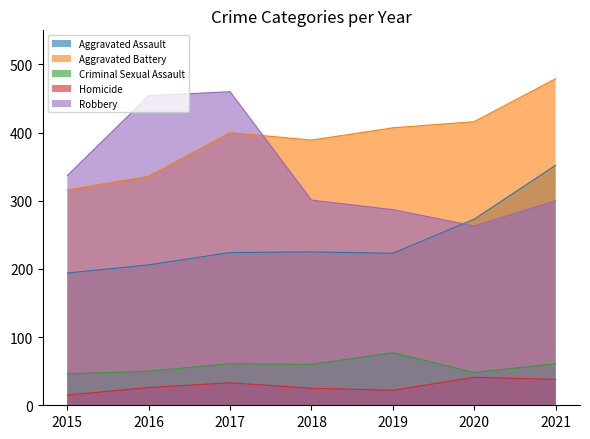

True or false: Homicide has a value of 41 at 2020.

True